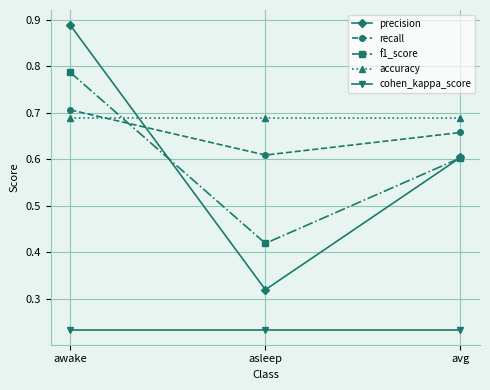

Is it true that f1_score equals 0.6 at asleep?

False